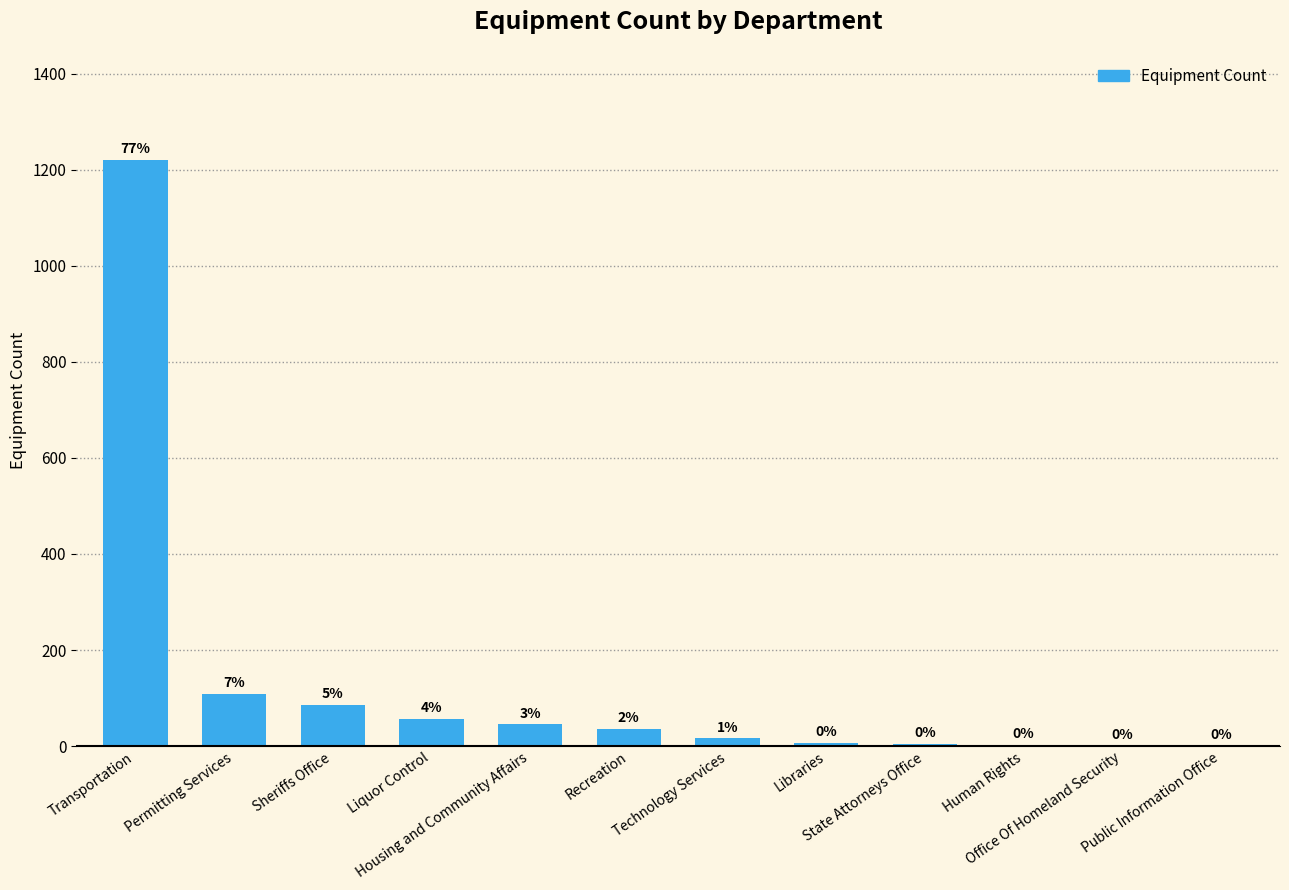

Where is the data nearest to the value 611?

Permitting Services